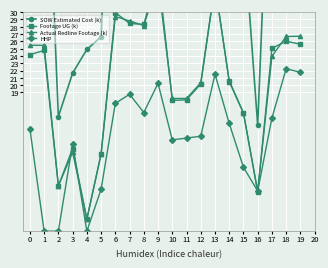

Reading left to right, extract all data points from this chart.

SOW Estimated Cost (k): 55.1	62.5	15.7	21.6	24.9	26.6	72.1	69.3	69.6	83.8	43.9	47.4	50.8	83.5	59.6	41.2	14.5	62.5	70.7	66.0
Footage UG (k): 24.2	24.7	6.2	11.3	1.7	10.6	29.9	28.5	28.3	35.7	17.9	18.0	20.2	33.6	20.6	16.2	5.4	25.0	26.0	25.6
Actual Redline Footage (k): 25.5	25.4	6.2	10.8	1.7	10.5	29.4	28.8	28.2	34.3	18.2	18.2	20.3	33.8	20.5	16.2	5.5	24.0	26.7	26.7
HHP: 14.0	0.0	0.0	12.0	0.0	5.8	17.5	18.8	16.2	20.2	12.5	12.8	13.0	21.5	14.8	8.8	5.5	15.5	22.2	21.8